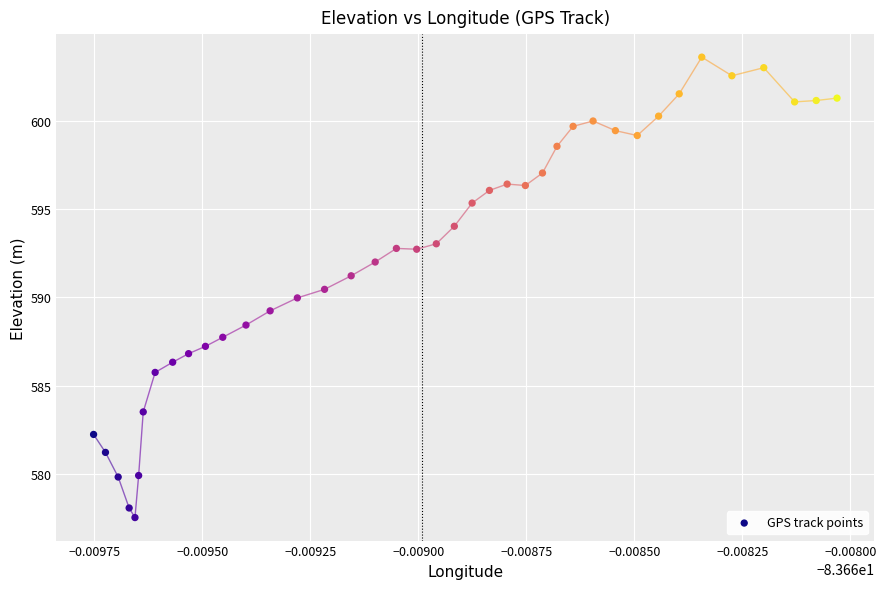

What is the range of Y values (max minus min)?

26.1